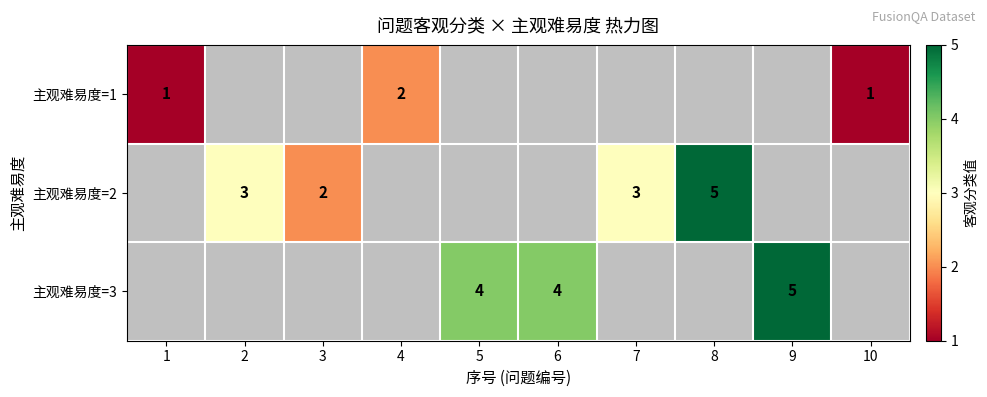

Is it true that 主观难易度=2 equals 5 at 8?

True